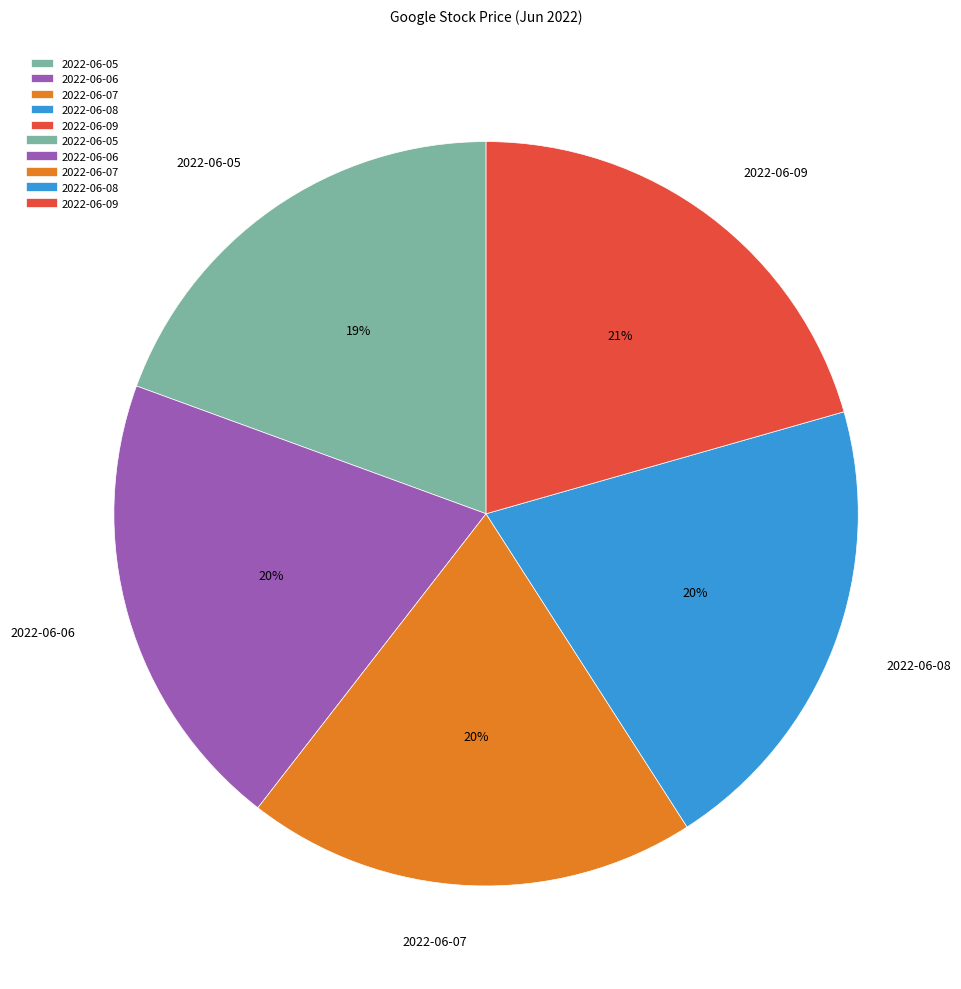

To the nearest percent, what is the difference between the 2022-06-08 and 2022-06-05 slice percentages?

1%